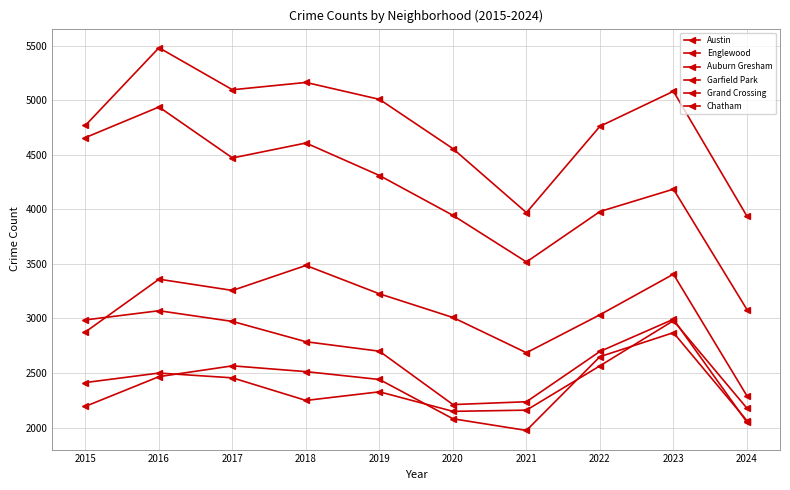

Is this an area chart (filled region under the line)?

No